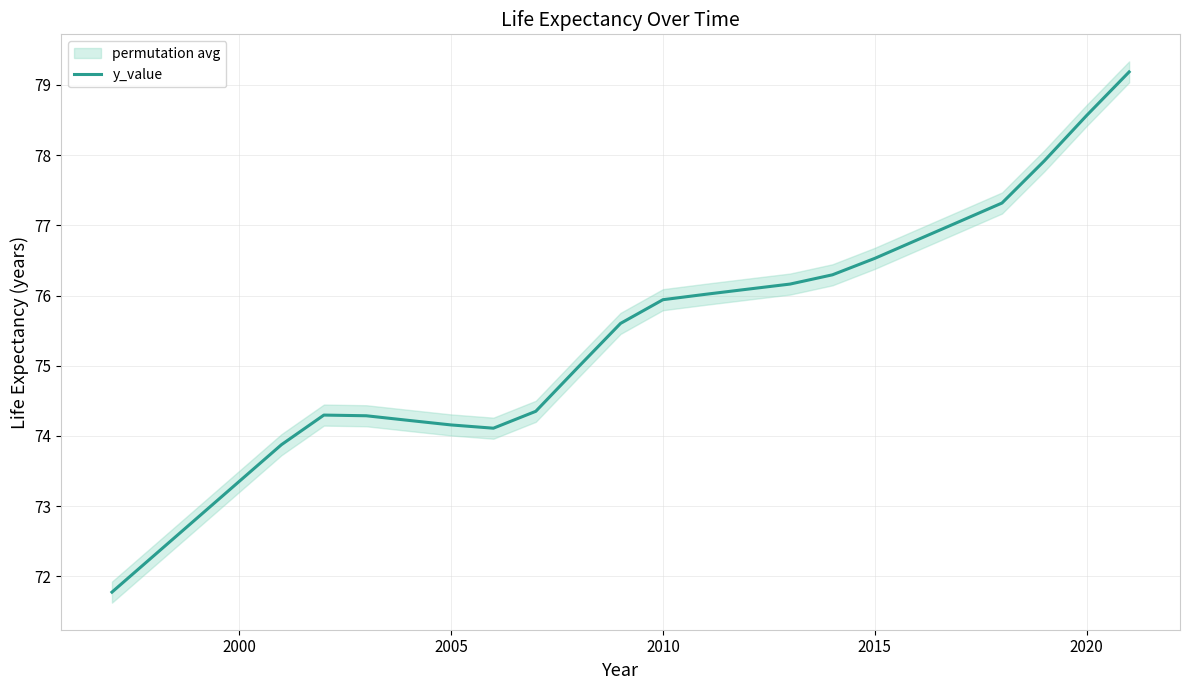

What is the lowest value of the y_value series?

71.8